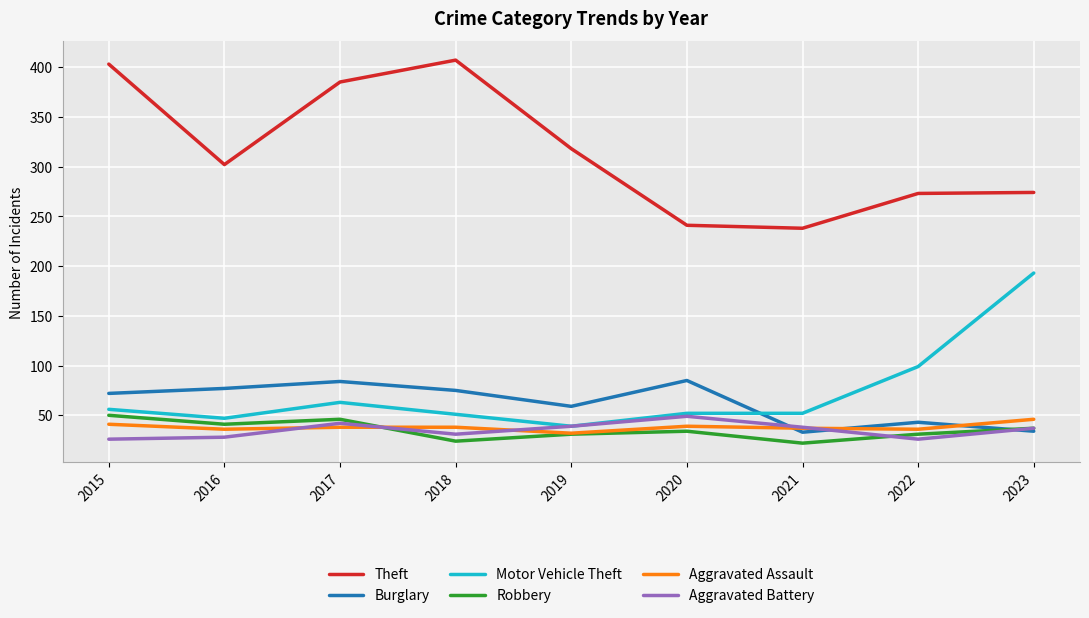

What is the greatest value displayed?

407